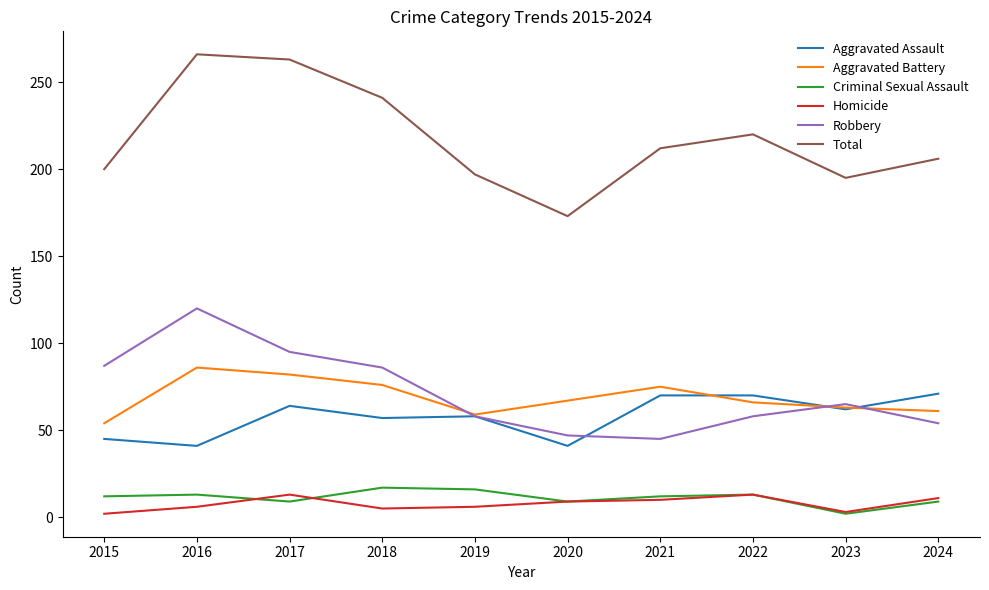

Which series has the largest range (max minus min)?

Total